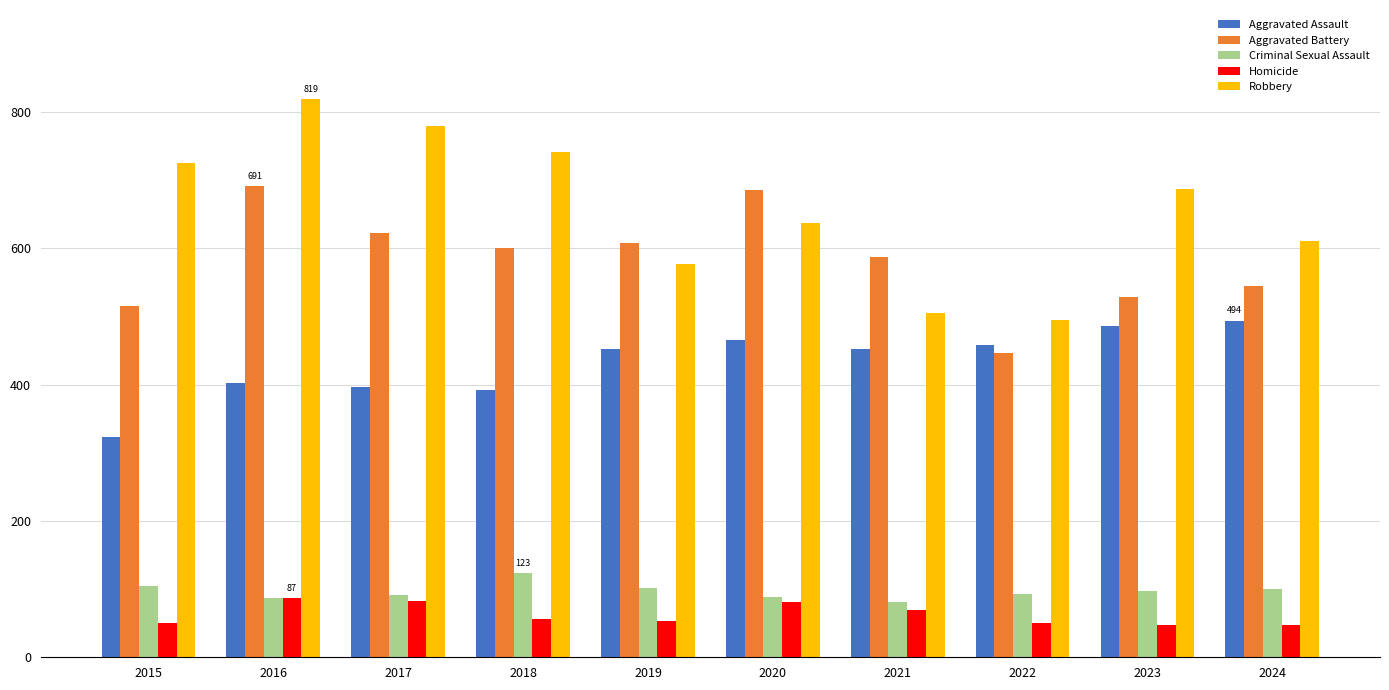

Are the bars horizontal?

No